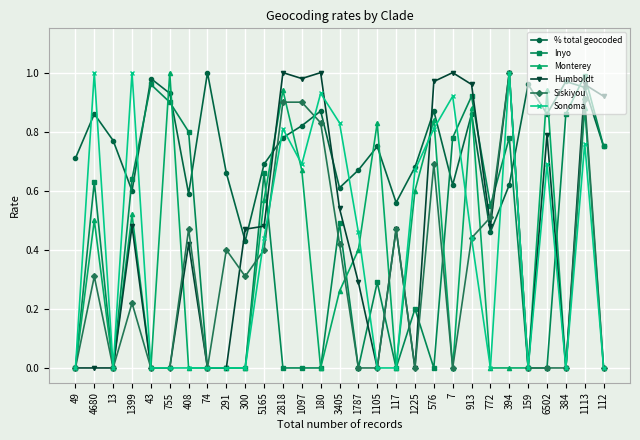

Count the number of categories in the chart.

29